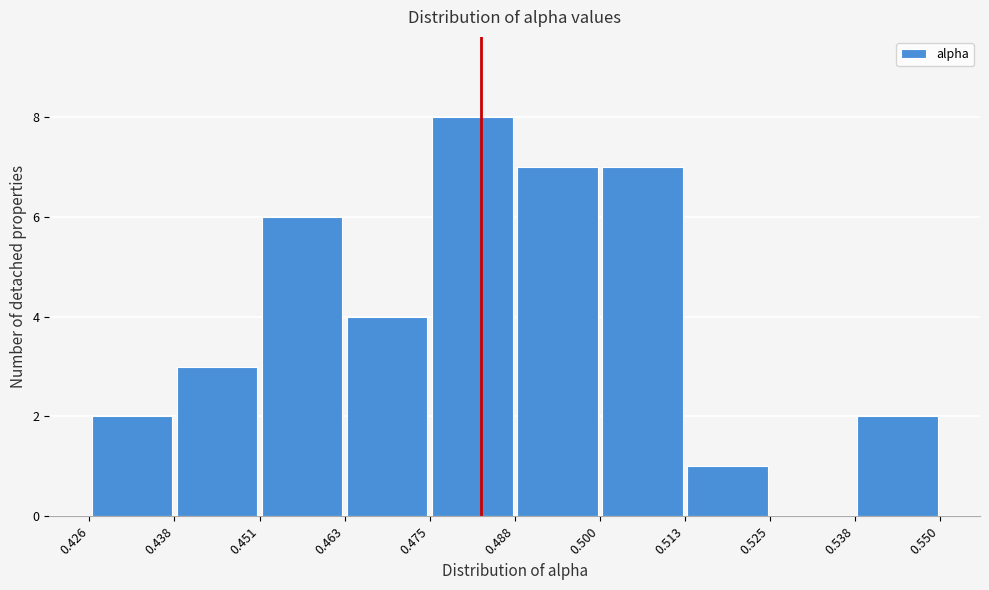

Reading left to right, list every bar in this chart as the range it spans on the x-axis followed by its height. The values are not printed on the chart, so give them approximately, as read against the axis.

0.426 to 0.438: 2
0.438 to 0.451: 3
0.451 to 0.463: 6
0.463 to 0.475: 4
0.475 to 0.488: 8
0.488 to 0.500: 7
0.500 to 0.513: 7
0.513 to 0.525: 1
0.525 to 0.538: 0
0.538 to 0.550: 2